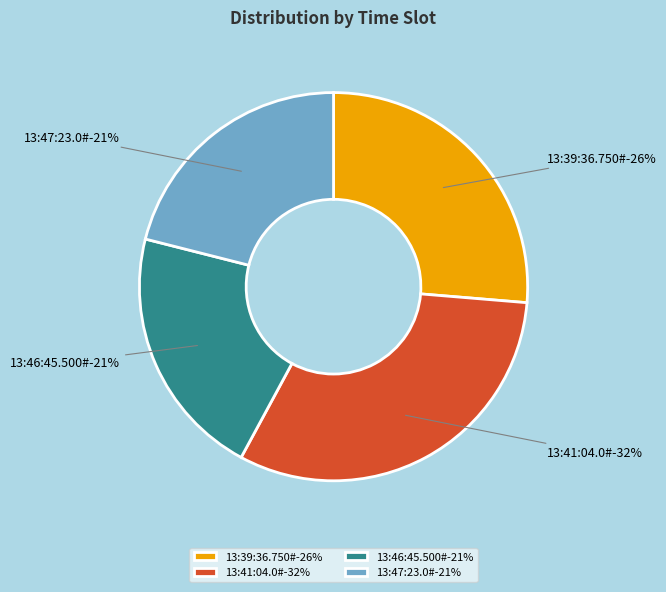

How many segments does this pie chart have?

4